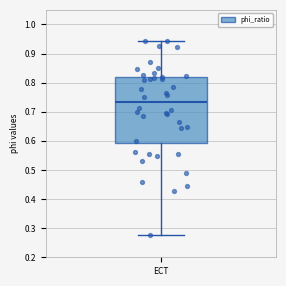

Where does the median line of the box for ECT sit on the y-axis? The values are not printed on the chart, so give them approximately, as read against the axis.

0.73